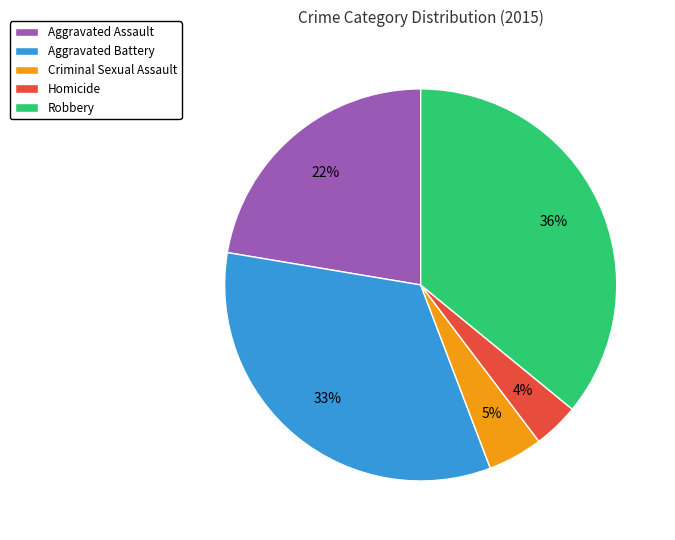

The Aggravated Assault slice represents 31% of the pie. True or false?

False